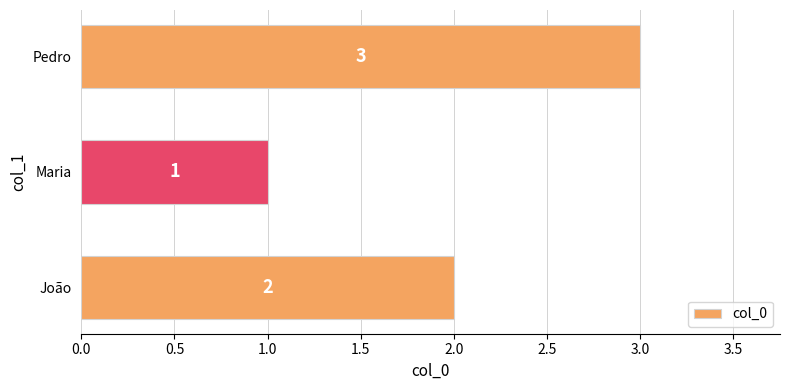

What is the ratio of the value at Maria to the value at João?

0.5